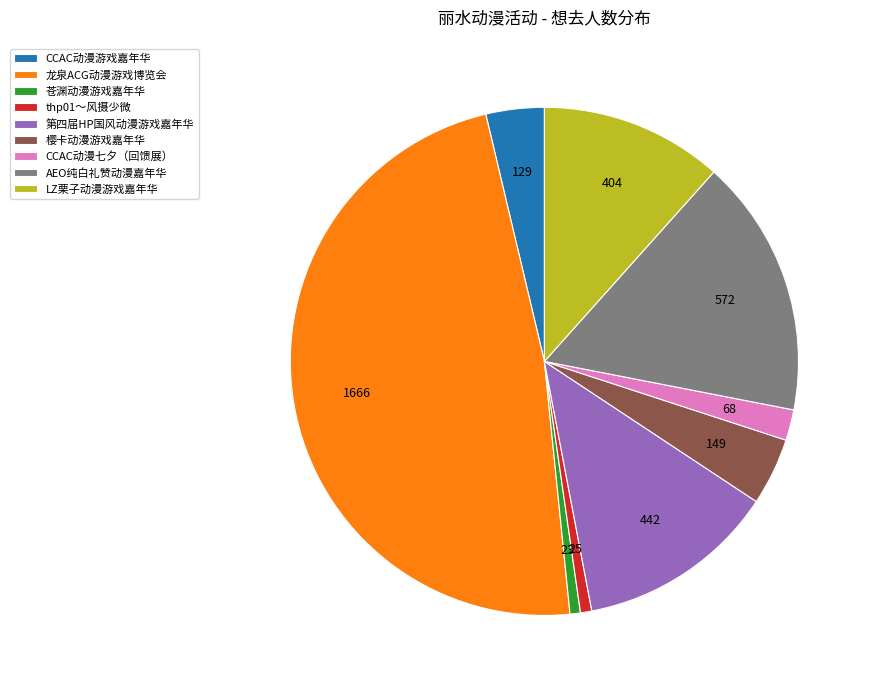

How many segments does this pie chart have?

9